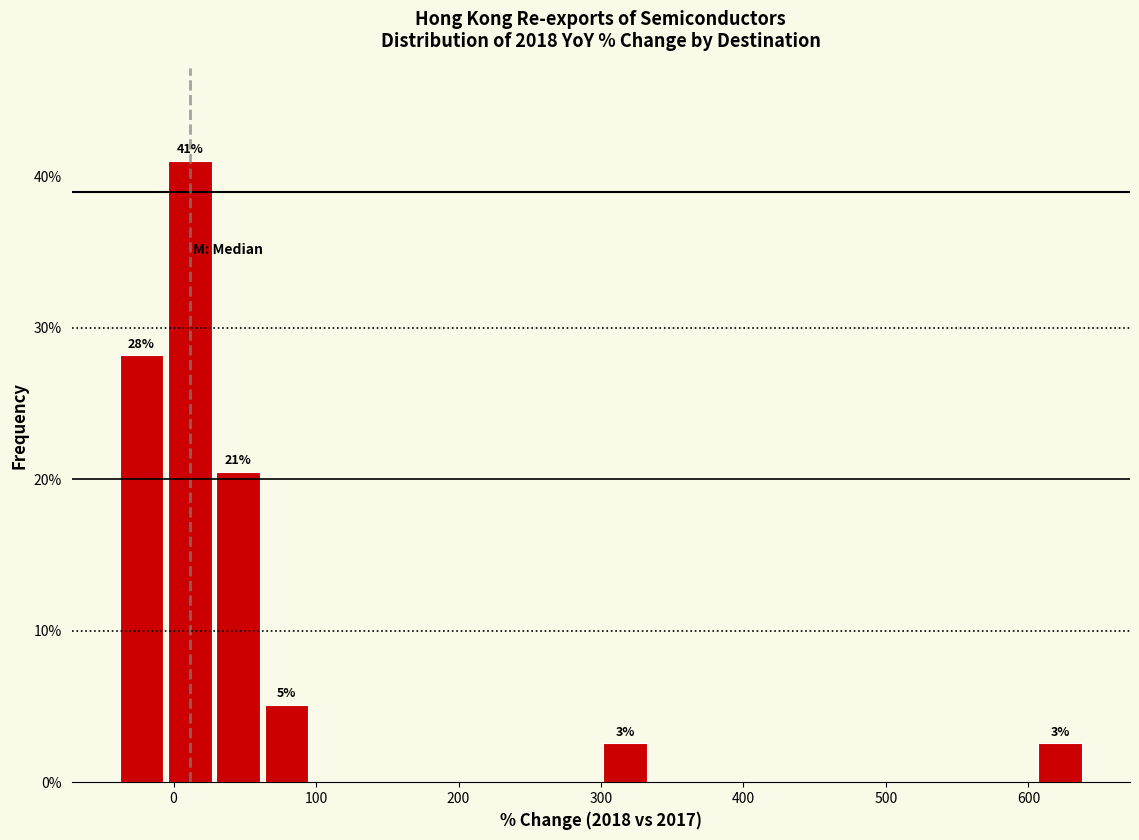

Around what value on the x-axis is the tallest bar? Give the approximate position of its centre, as read against the axis.

10